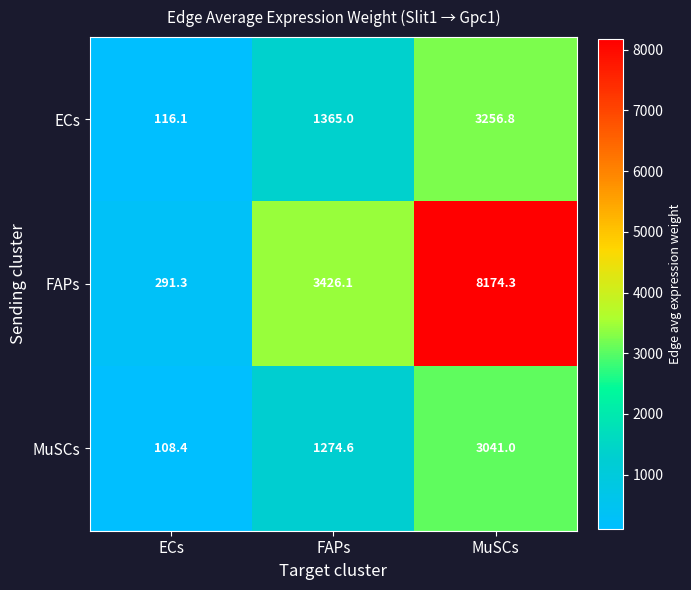

Where does the FAPs series first go above 3426?

FAPs